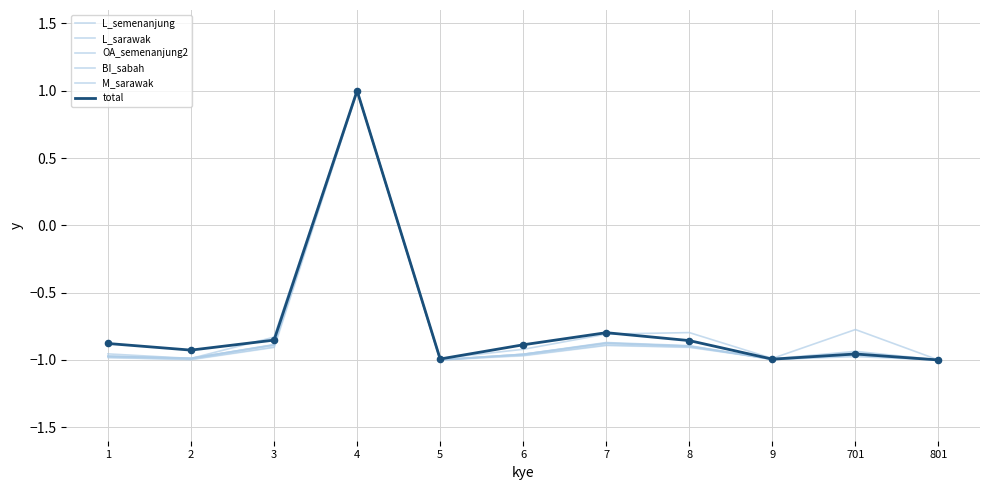

Which series has the widest spread of Y values?

L_semenanjung